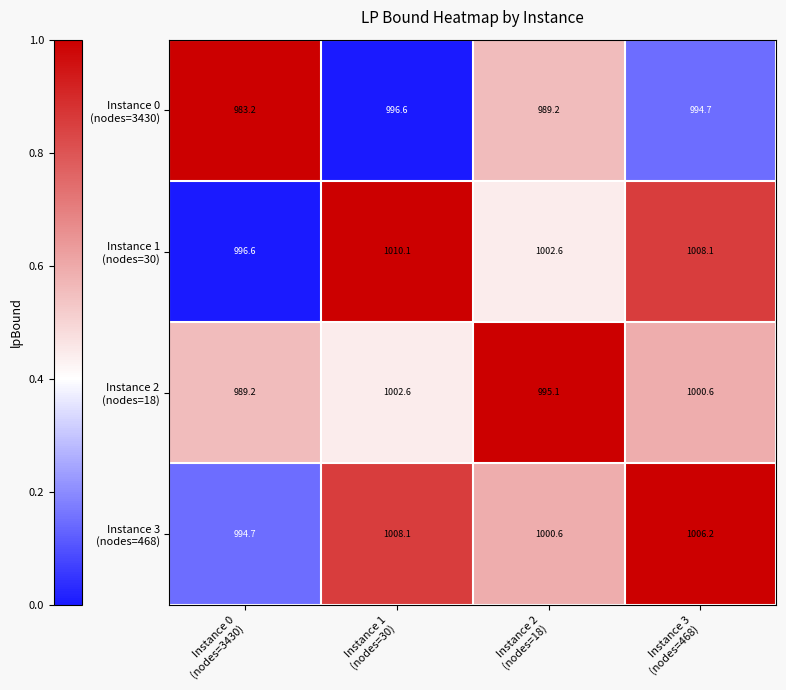

What is the smallest value displayed?

983.2